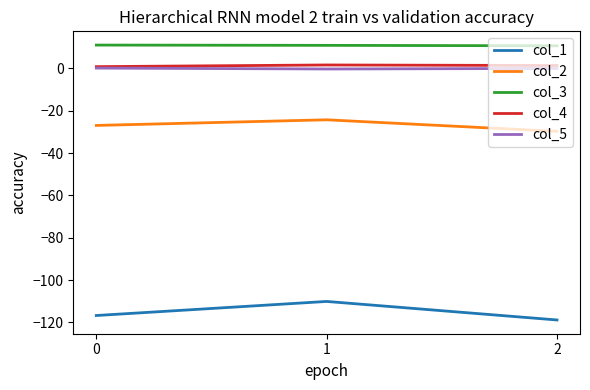

How many lines are shown in the chart?

5